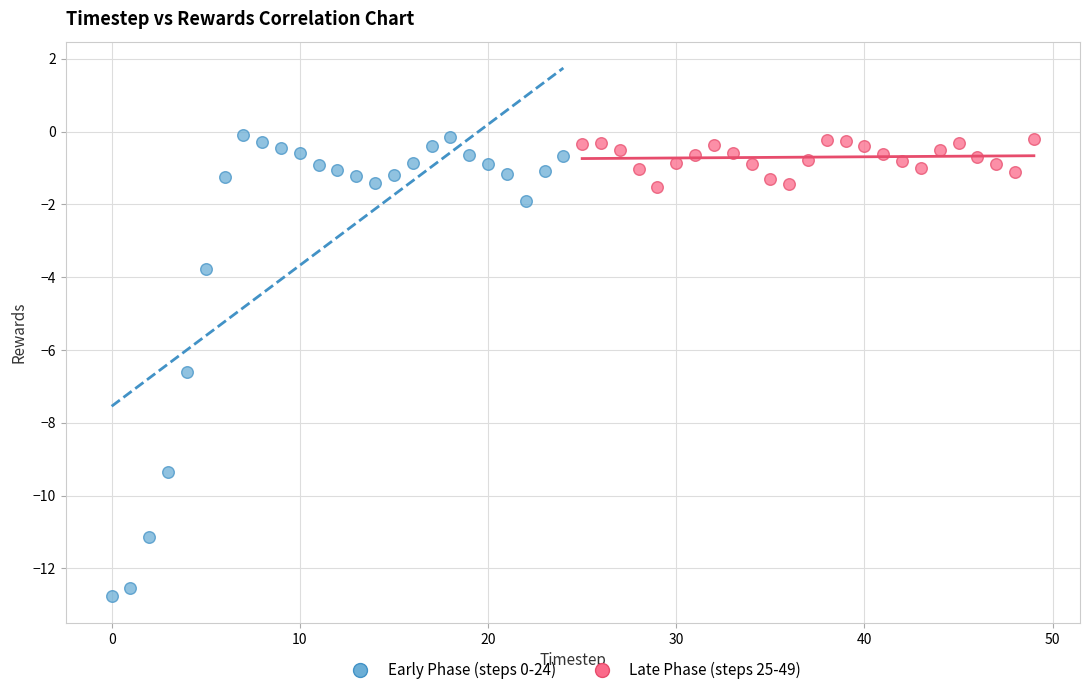

Which series has the widest spread of Y values?

Early Phase (steps 0-24)